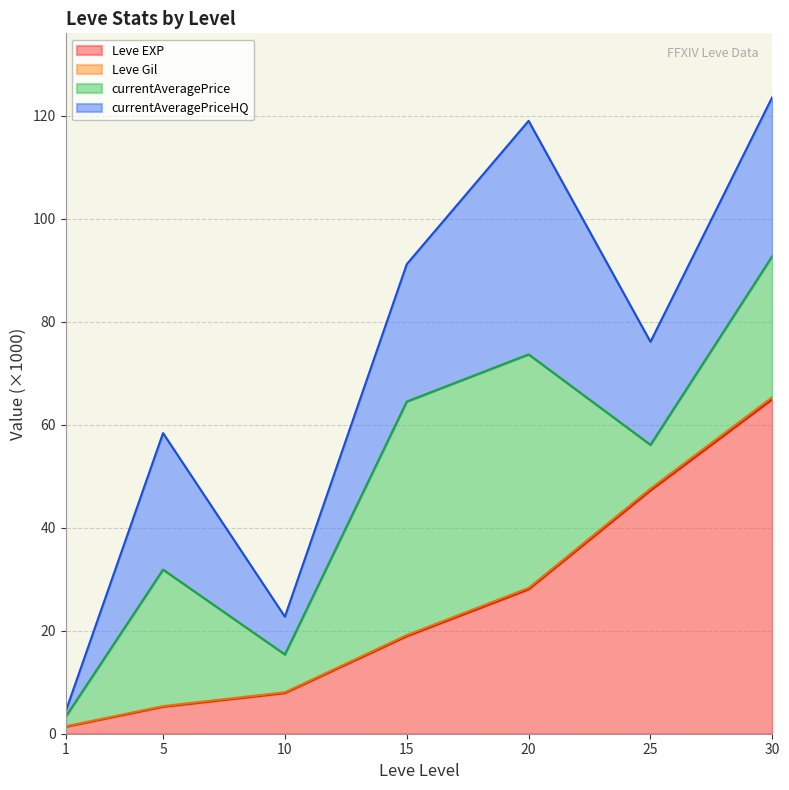

Which category has the highest value in the Leve EXP series?

30